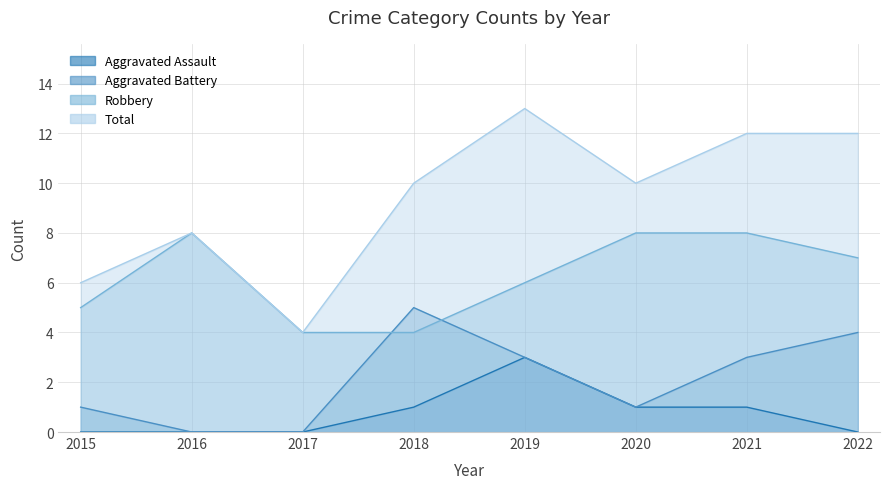

How many data points does each series have?

8